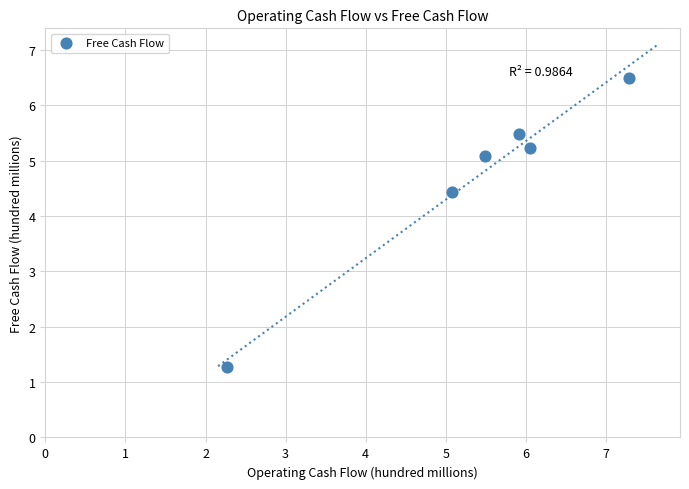

What Y value in the scatter plot is closest to 3?

4.4